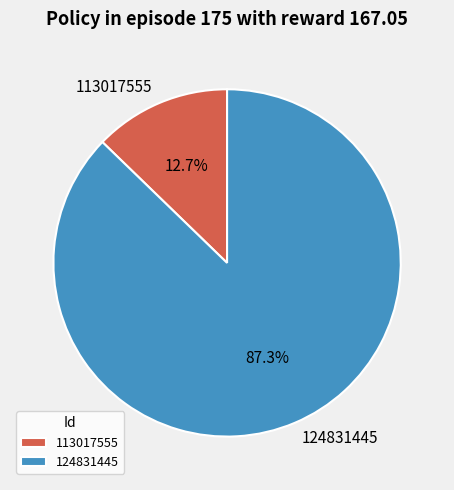

Which has a higher value, 124831445 or 113017555?

124831445